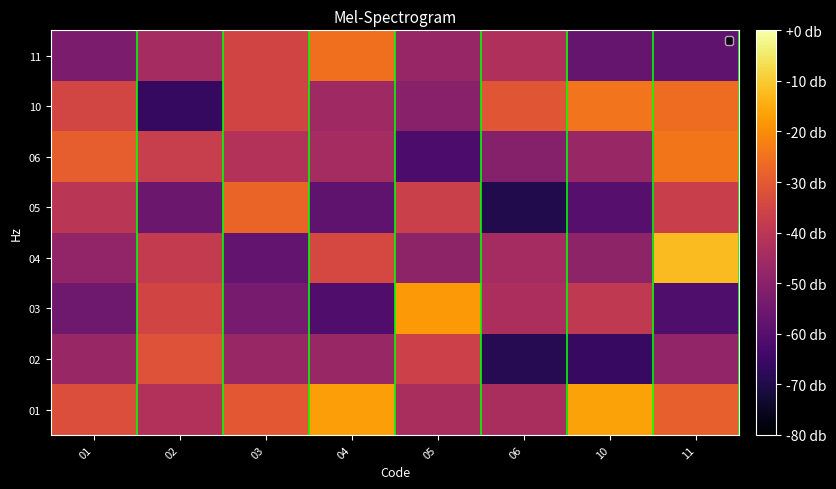

Reading left to right, what are all the values shown in this chart?

01: 01=-32.5	02=-42.1	03=-30.3	04=-17.2	05=-43.5	06=-43.5	10=-16.3	11=-28.5
02: 01=-47.0	02=-31.9	03=-47.0	04=-47.0	05=-36.4	06=-68.7	10=-65.9	11=-48.4
03: 01=-55.2	02=-35.3	03=-53.6	04=-61.2	05=-18.0	06=-43.4	10=-39.0	11=-61.4
04: 01=-48.2	02=-38.3	03=-57.3	04=-34.4	05=-49.0	06=-44.4	10=-49.0	11=-12.2
05: 01=-40.2	02=-55.9	03=-27.7	04=-58.3	05=-36.9	06=-69.4	10=-59.9	11=-37.0
06: 01=-28.9	02=-37.4	03=-41.7	04=-44.5	05=-62.2	06=-50.8	10=-46.9	11=-24.1
10: 01=-34.8	02=-66.4	03=-35.1	04=-45.8	05=-50.2	06=-30.8	10=-24.5	11=-26.0
11: 01=-52.6	02=-44.6	03=-35.0	04=-25.4	05=-47.2	06=-42.8	10=-56.6	11=-57.9